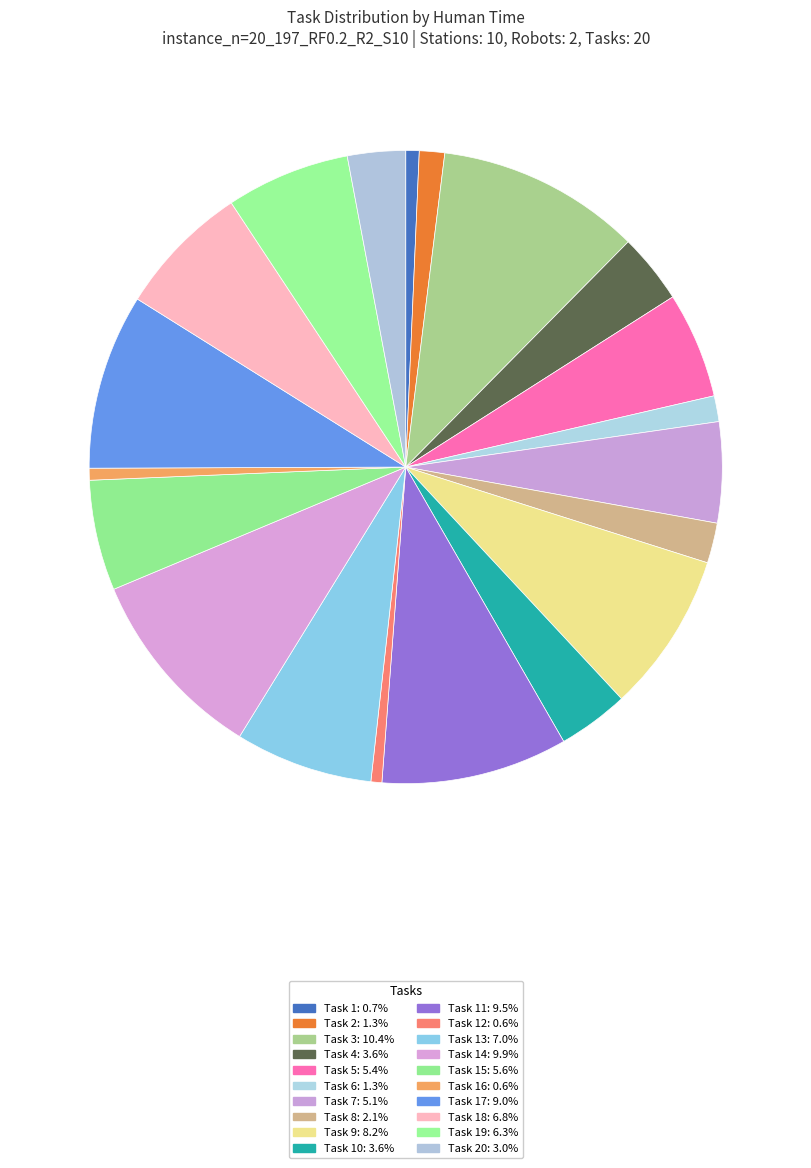

How many slices are in this pie chart?

20